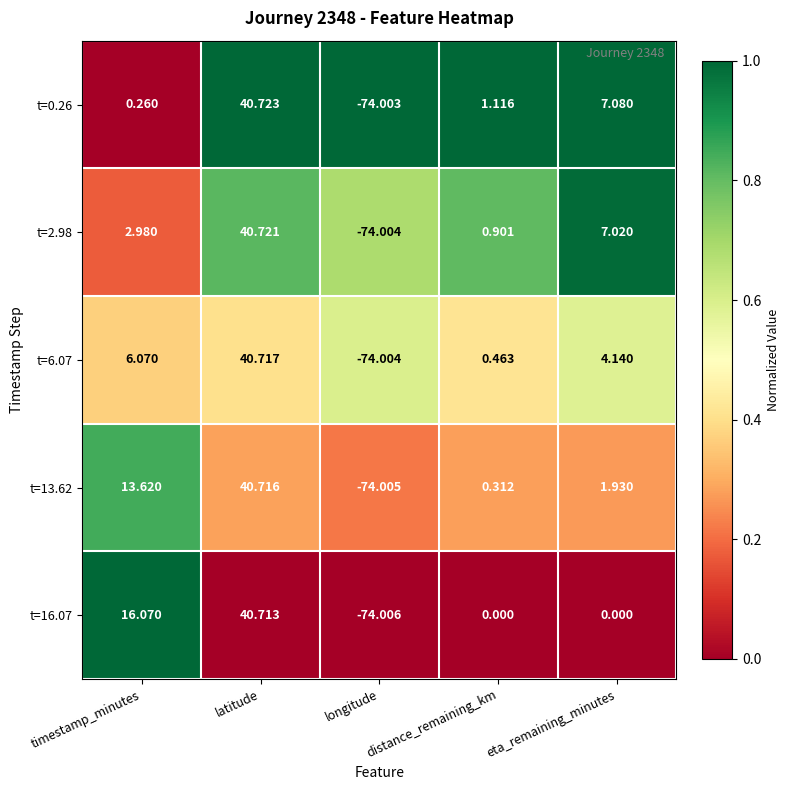

Which label corresponds to the smallest value in the chart?

longitude